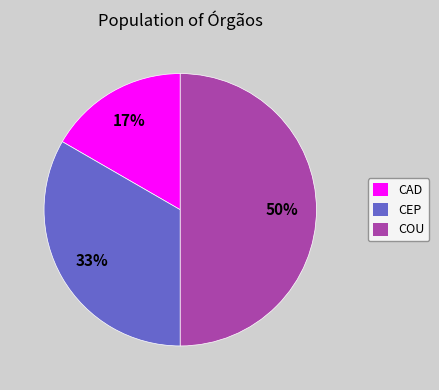

To the nearest percent, what is the average slice percentage?

33%